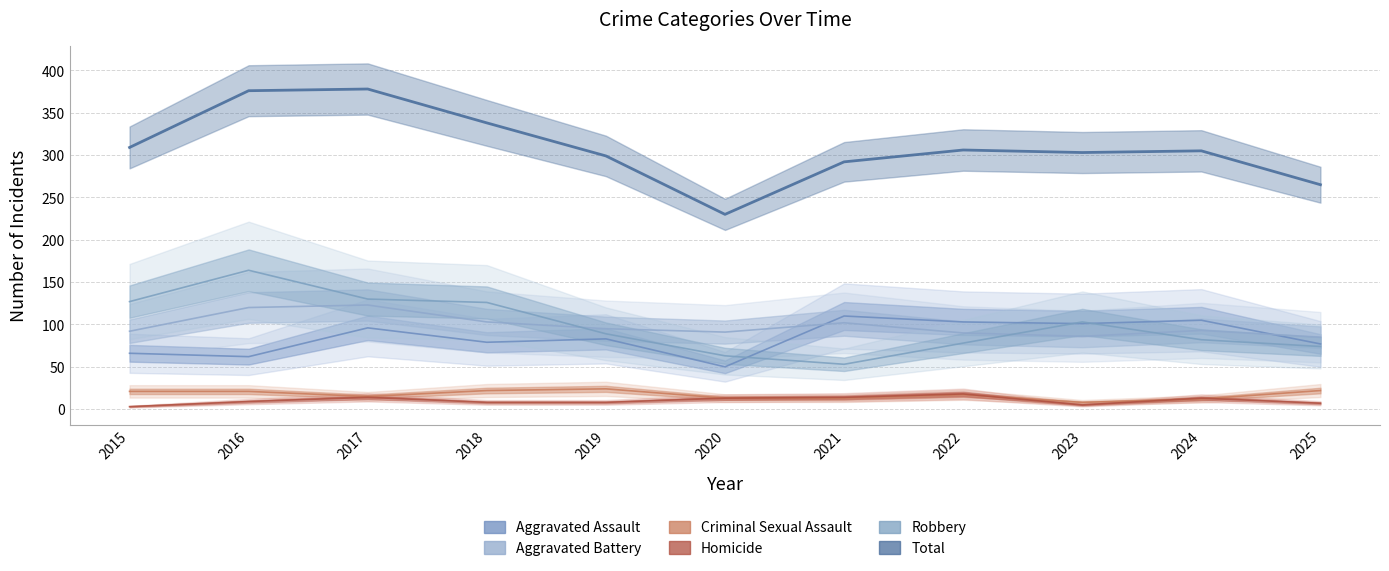

Which series has the largest total across all categories?

Total